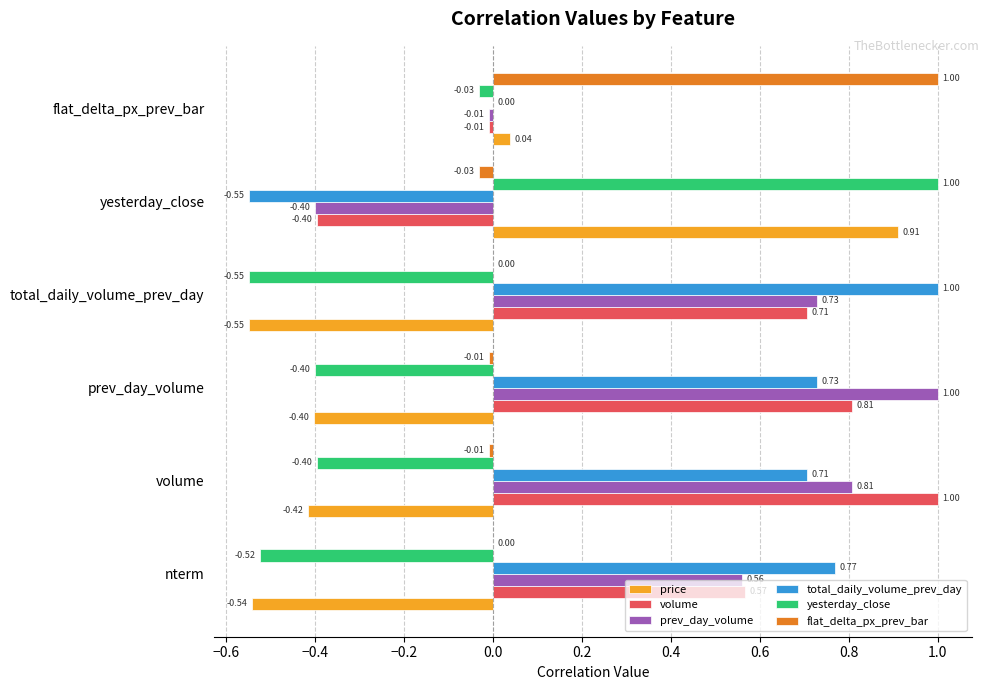

Between nterm and flat_delta_px_prev_bar, which series saw the biggest shift?

flat_delta_px_prev_bar